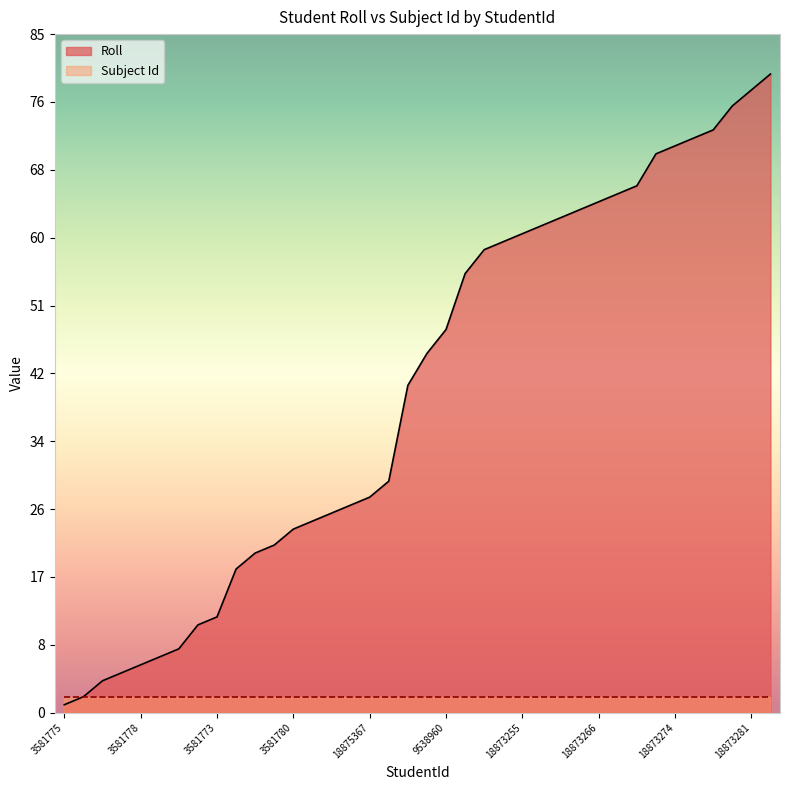

The value at 3581688 is 18. True or false?

True